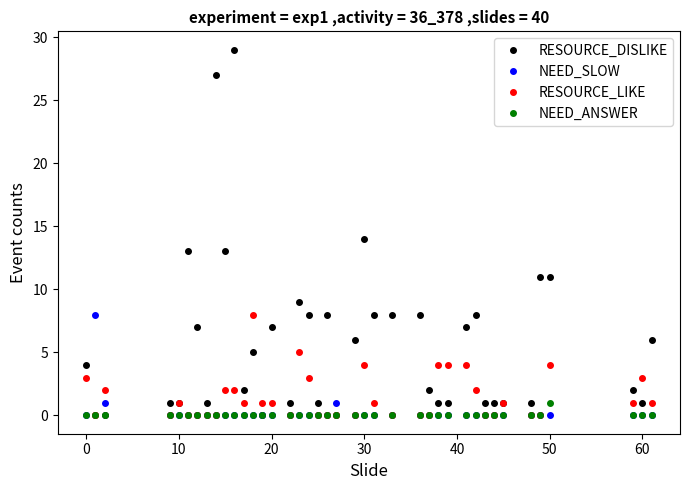

How many series are shown in this chart?

4